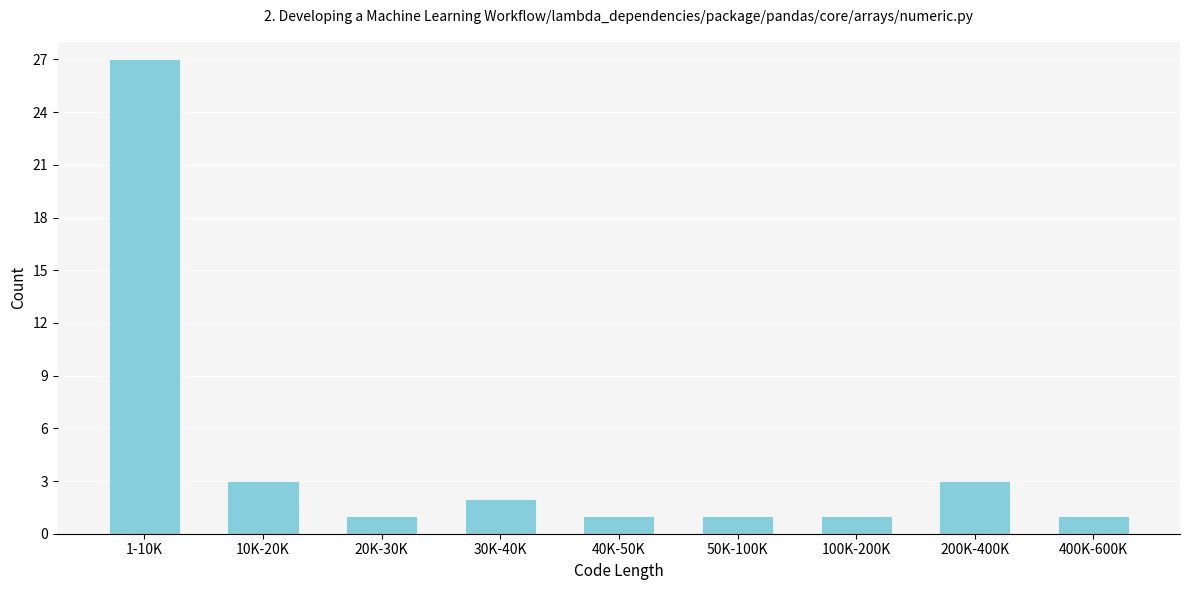

Reading left to right, extract all data points from this chart.

1-10K=27	10K-20K=3	20K-30K=1	30K-40K=2	40K-50K=1	50K-100K=1	100K-200K=1	200K-400K=3	400K-600K=1